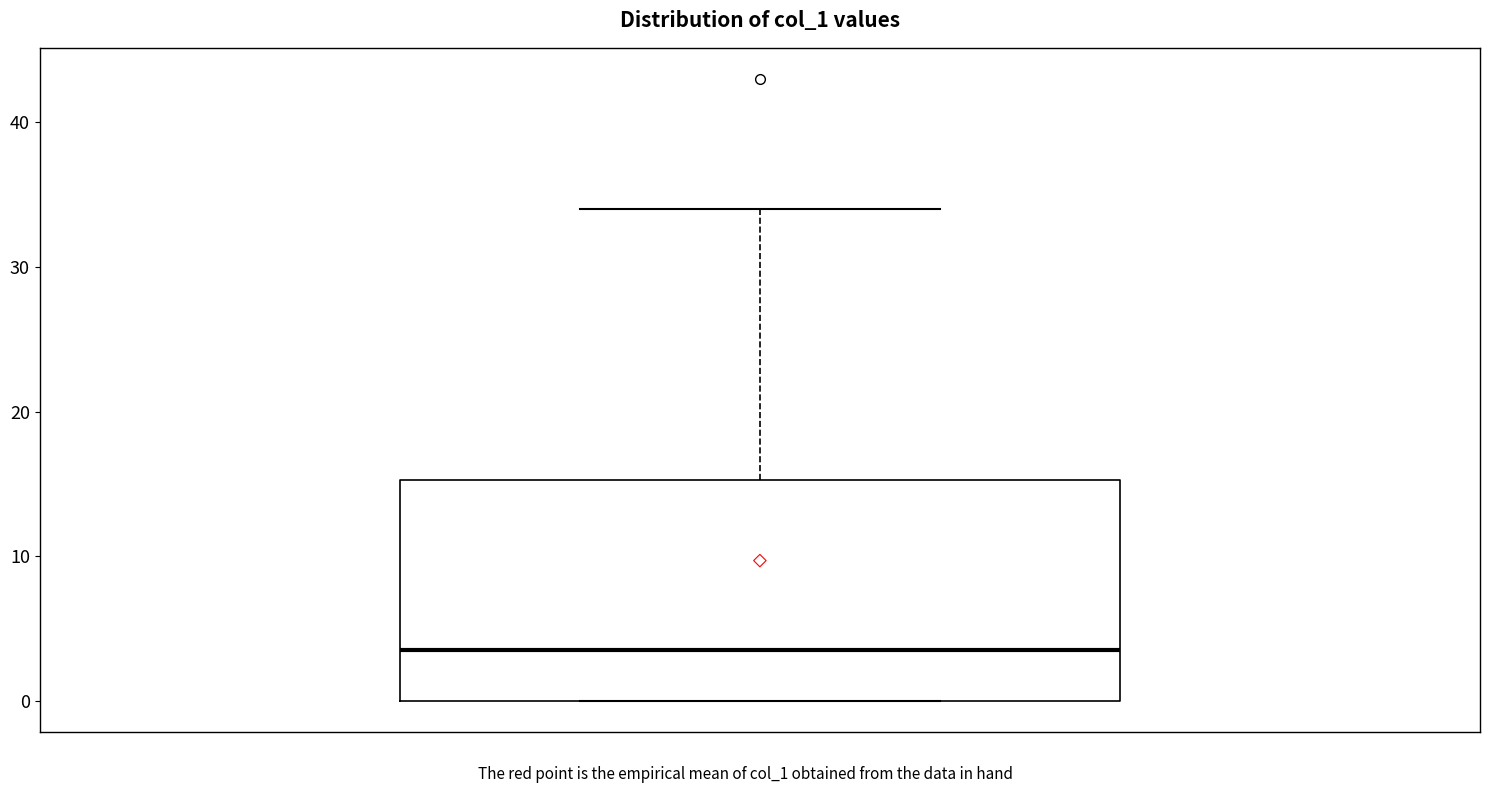

Transcribe this box plot: give where the median line is, the range the box spans, and where the two whiskers end, as read against the y-axis. The values are not printed on the chart, so give them approximately, as read against the axis.

median 4, box 0 to 15, whiskers 0 to 34